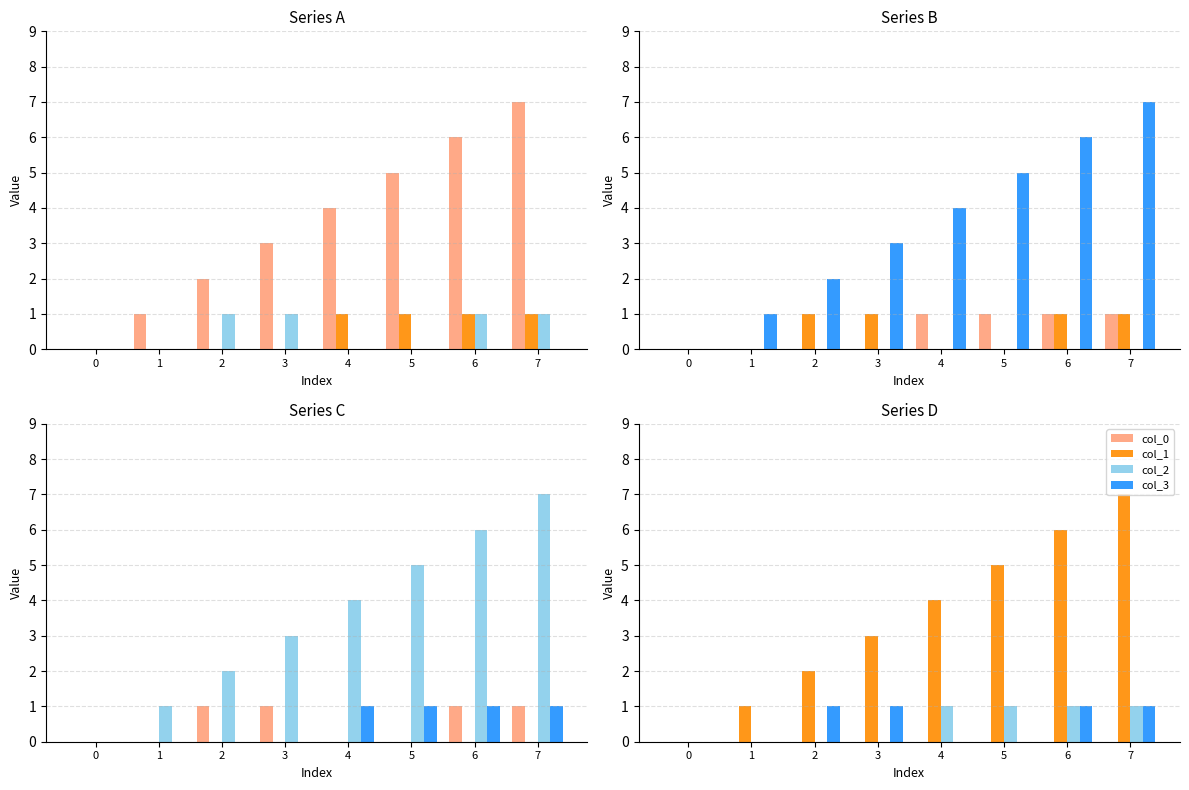

Count the col_1 values in the range 2 to 6.

5